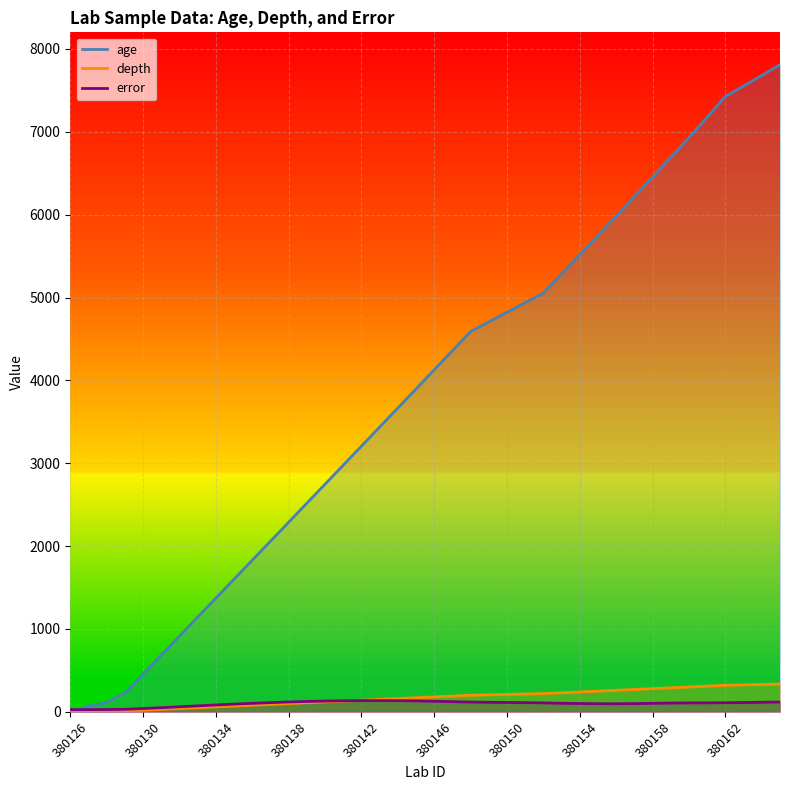

What is the sum of the error values at 39 and 19?

250.5